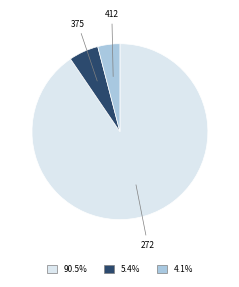

Does any single category account for the majority?

Yes